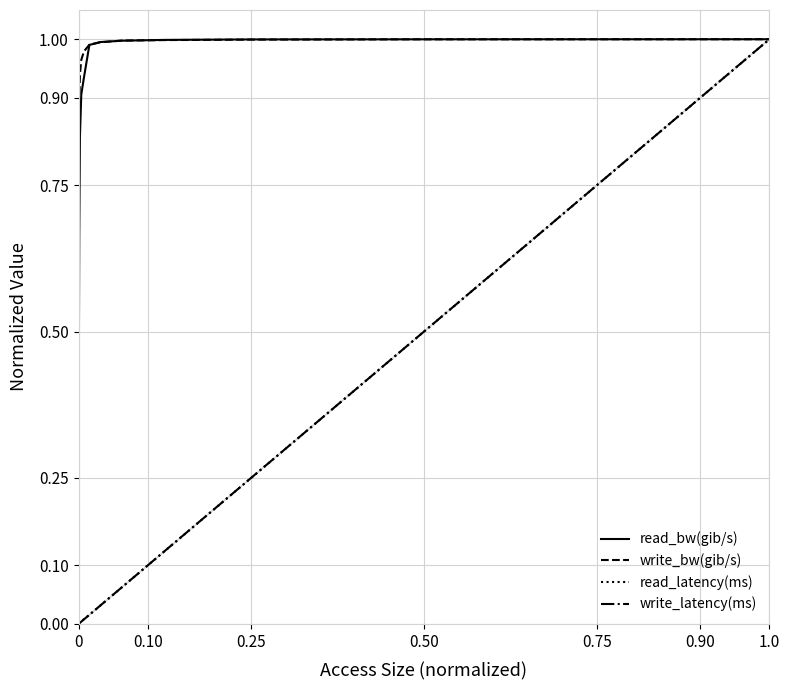

Which series has the largest total across all categories?

write_bw(gib/s)